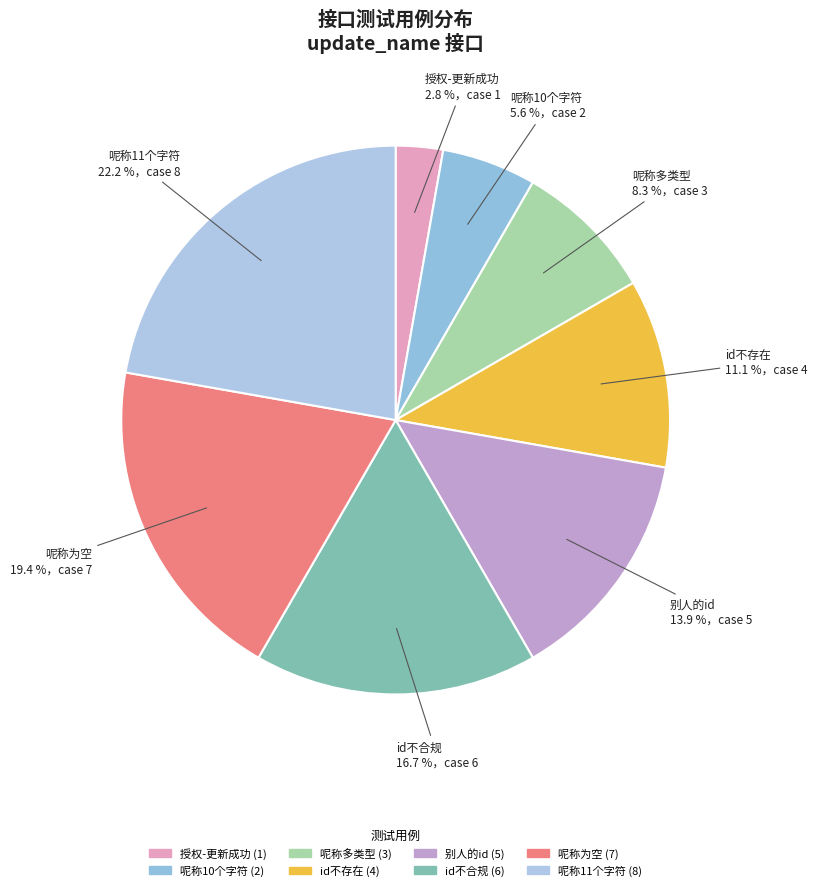

Is there any slice that represents more than half of the pie?

No